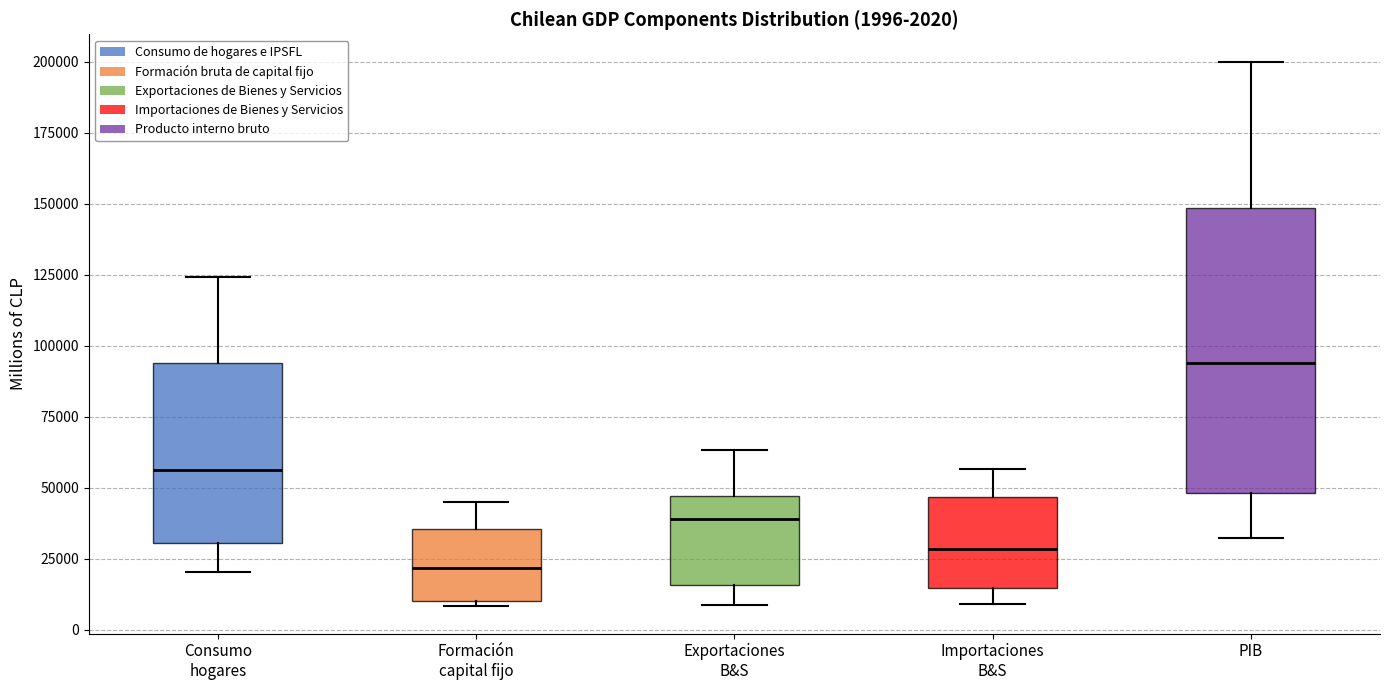

Which box is the tallest, from its lower edge to its upper edge?

PIB